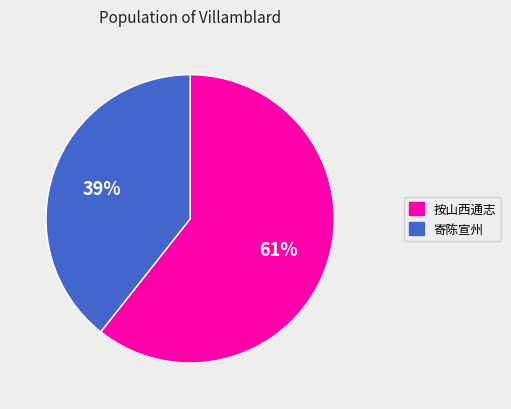

To the nearest percent, what is the average slice percentage?

50%